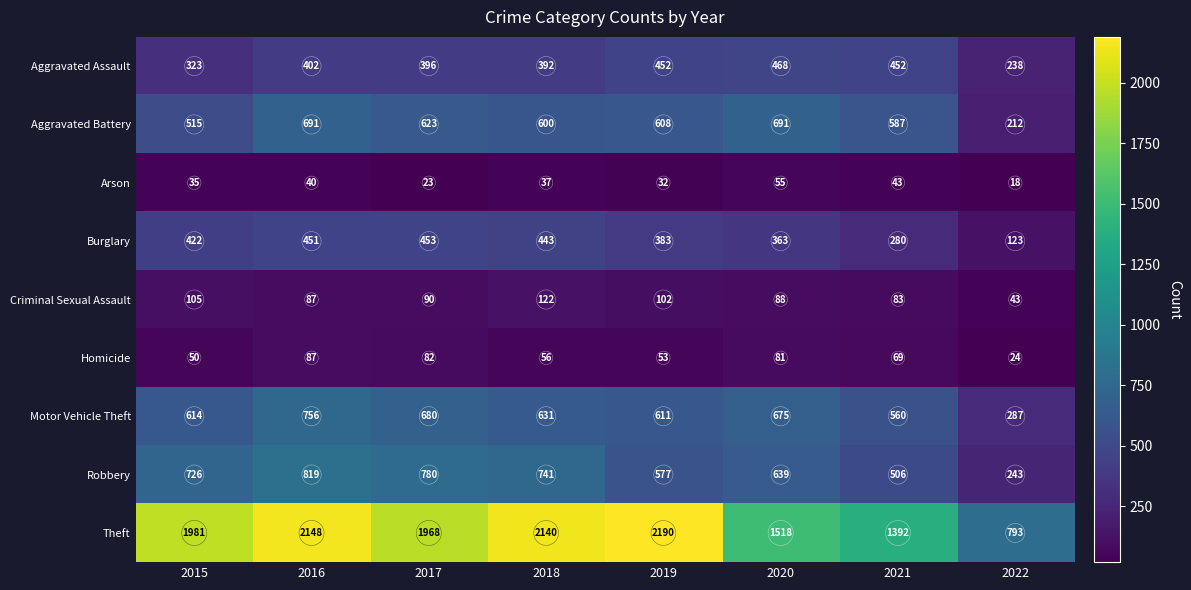

At which category does the chart reach its peak across all series?

2019